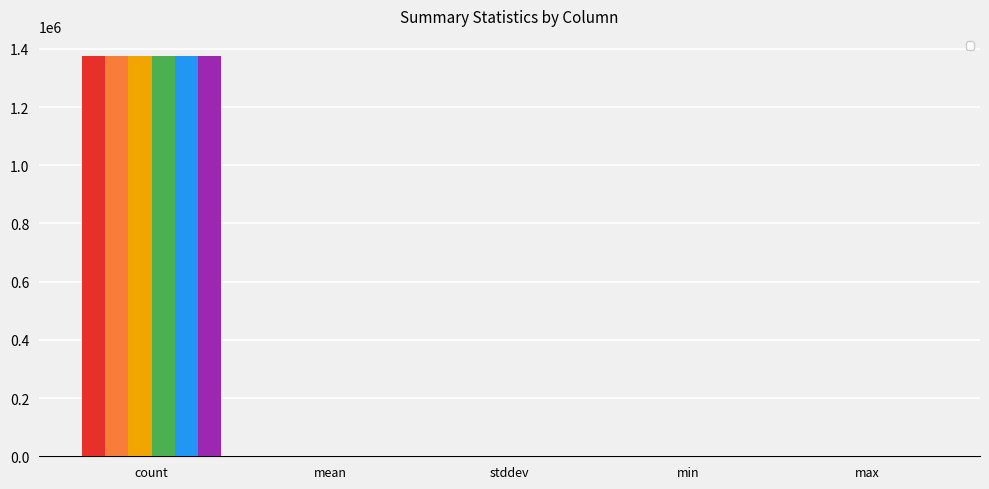

Reading left to right, extract all data points from this chart.

_c631: count=1375661.0	mean=0.5	stddev=0.5	min=0.0	max=1.0
_c186: count=1375661.0	mean=-1.1	stddev=2.4	min=-1.0	max=8.0
_c245: count=1375661.0	mean=-2.4	stddev=3.2	min=-1.0	max=9.0
_c459: count=1375661.0	mean=-1.7	stddev=2.9	min=-1.0	max=9.0
_c221: count=1375661.0	mean=-1.7	stddev=3.0	min=-1.0	max=7.0
_c490: count=1375661.0	mean=-1.3	stddev=2.9	min=-1.0	max=8.0